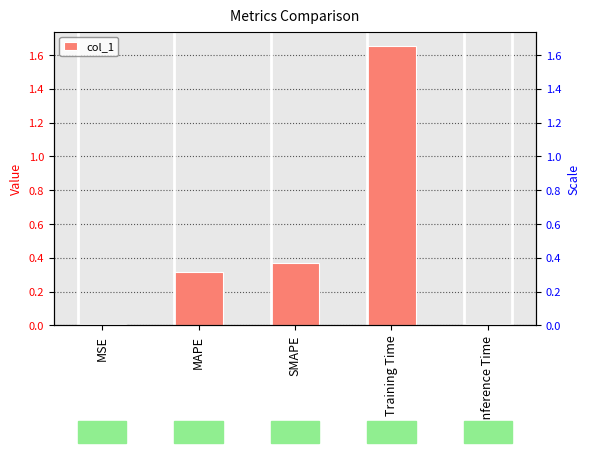

Reading left to right, transcribe all the data shown in this chart.

MSE=0.0	MAPE=0.3	SMAPE=0.4	Training Time=1.7	Inference Time=0.0